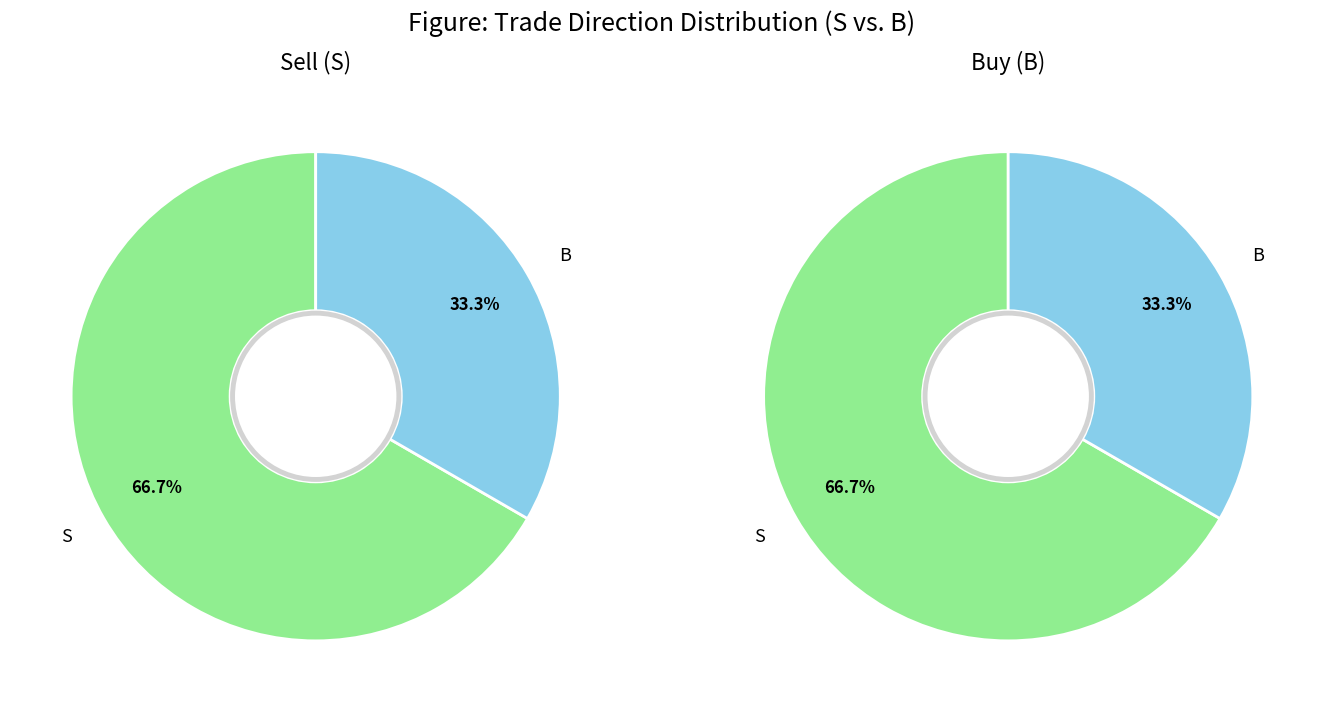

To the nearest percent, what is the combined percentage of B and S?

100%